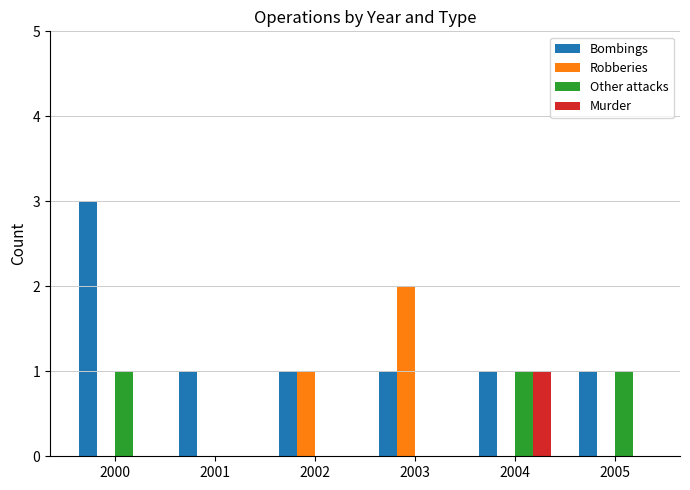

How many groups of bars are there?

6